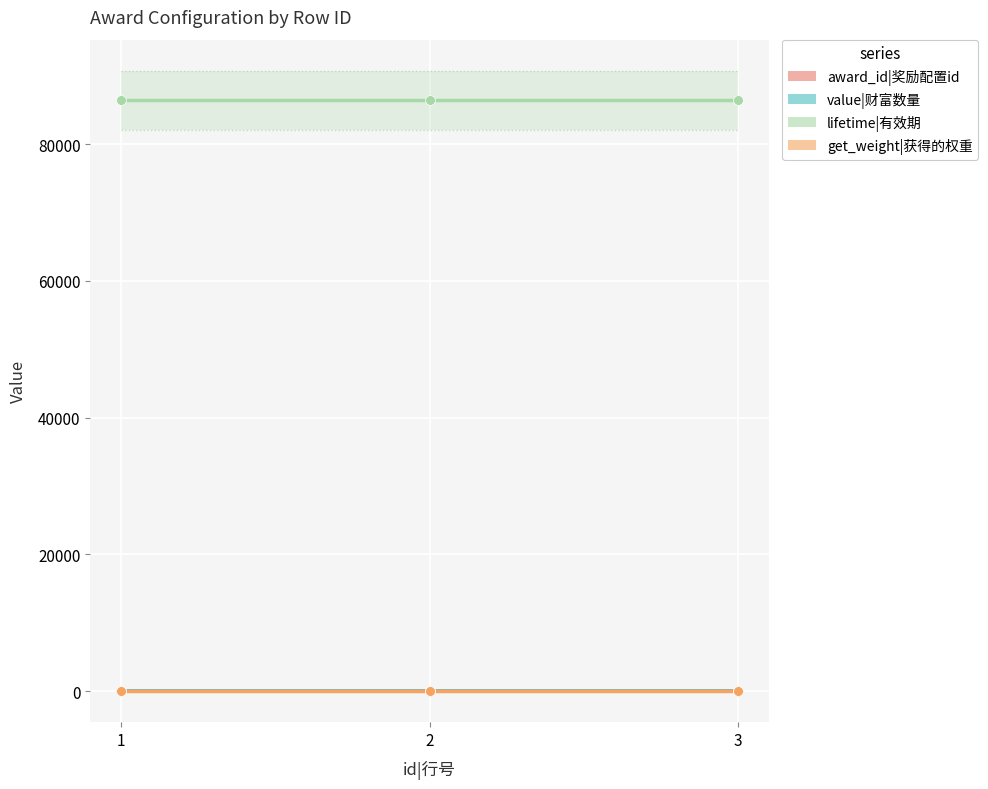

Which series reaches the minimum Y coordinate?

award_id|奖励配置id